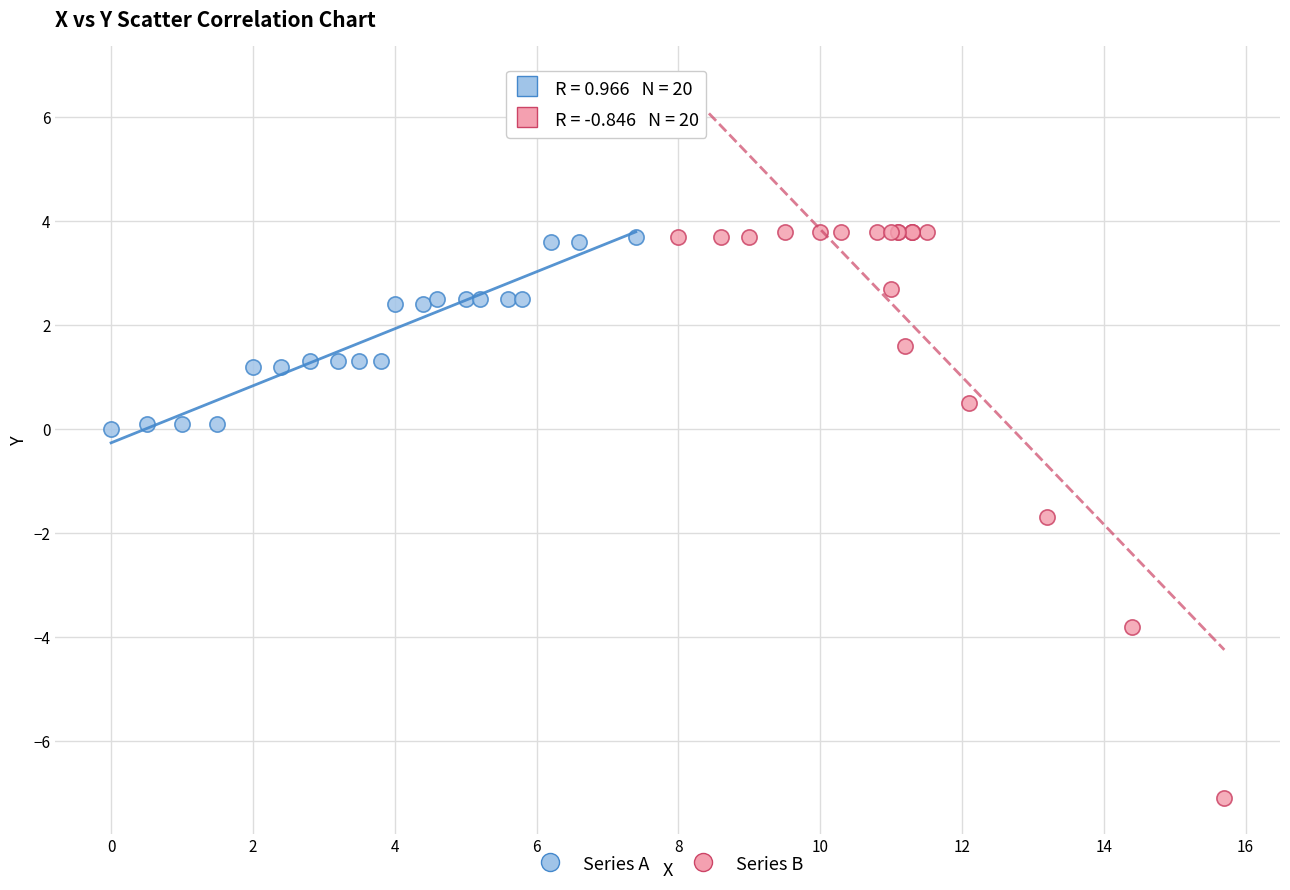

Which series has the widest spread of Y values?

Series B